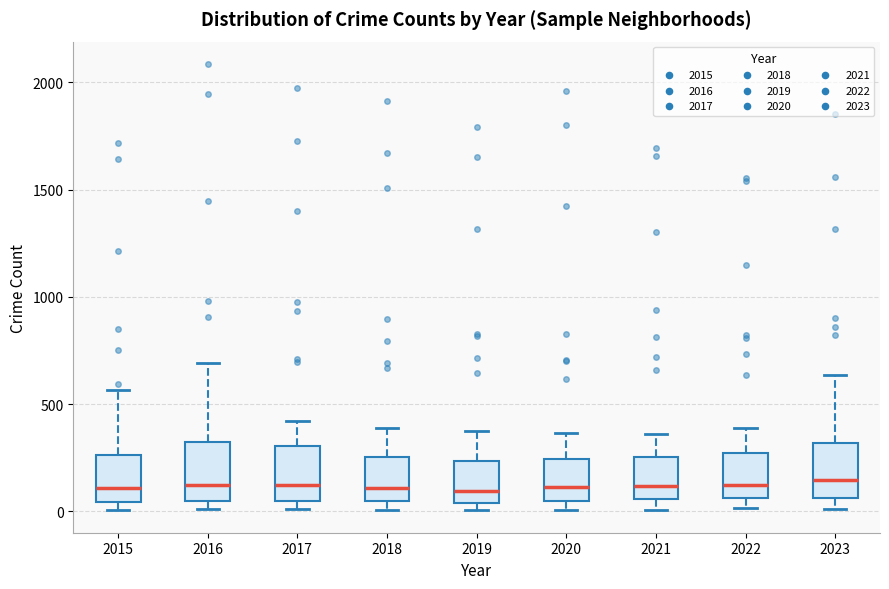

Reading left to right, transcribe this box plot: for each box, give where its median line is, the range the box spans, and where its two whiskers end, as read against the y-axis. The values are not printed on the chart, so give them approximately, as read against the axis.

2015: median 100, box 50 to 250, whiskers 0 to 550
2016: median 150, box 50 to 300, whiskers 0 to 700
2017: median 100, box 50 to 300, whiskers 0 to 400
2018: median 100, box 50 to 250, whiskers 0 to 400
2019: median 100, box 50 to 250, whiskers 0 to 400
2020: median 100, box 50 to 250, whiskers 0 to 350
2021: median 100, box 50 to 250, whiskers 0 to 350
2022: median 100, box 50 to 250, whiskers 0 to 400
2023: median 150, box 50 to 300, whiskers 0 to 650